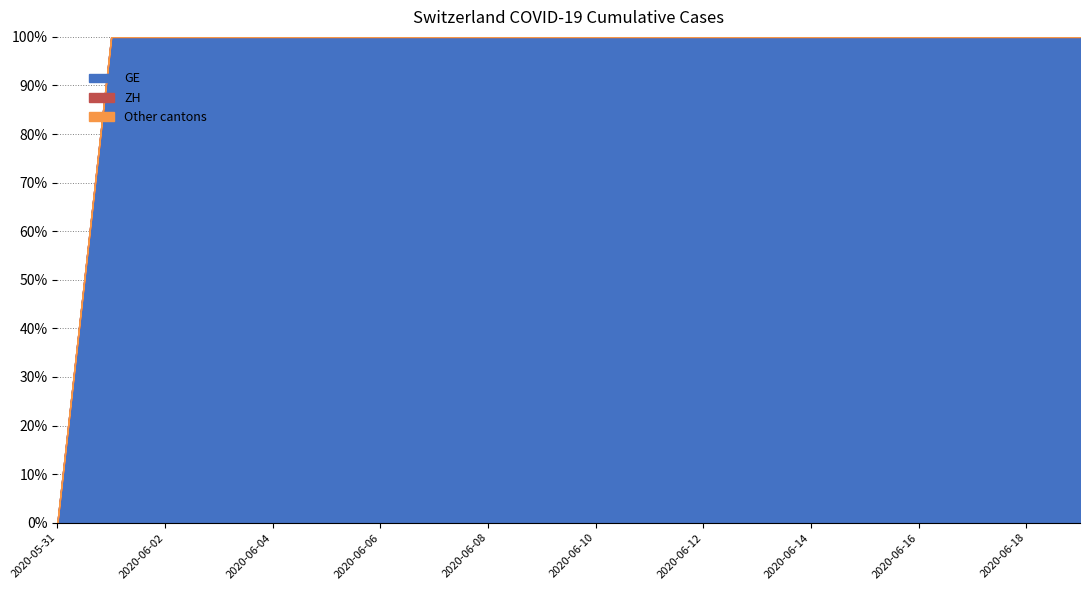

What is the difference between the highest and lowest values at 2020-06-05?

631